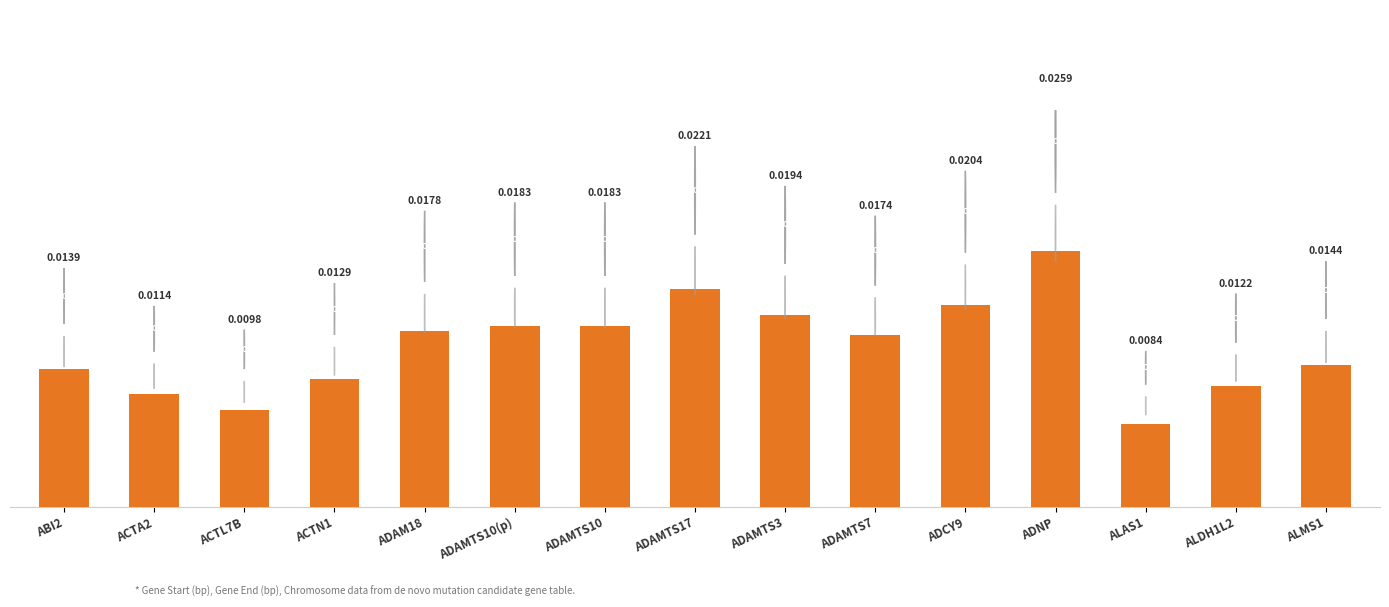

Between ADAMTS7 and ADAMTS17, which is larger?

ADAMTS17